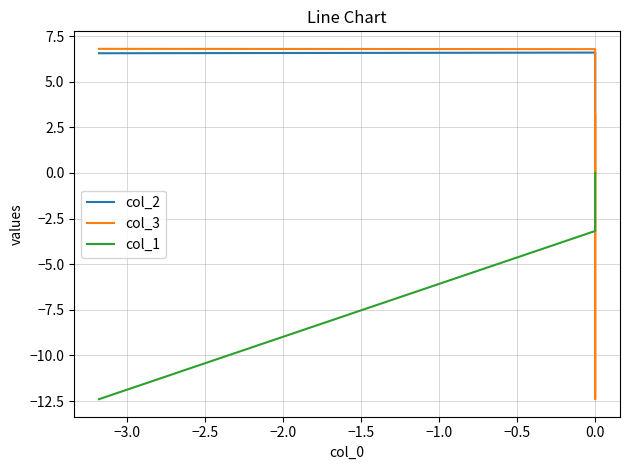

The value of col_2 at 0.0 is 1.7. True or false?

False